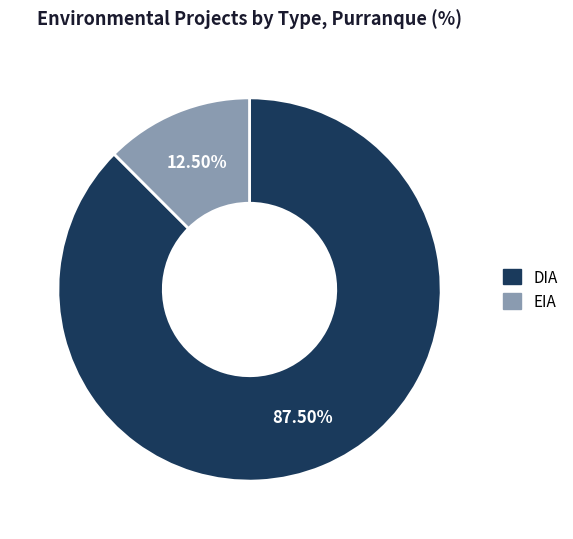

Do DIA and EIA together represent more than half of the pie?

Yes